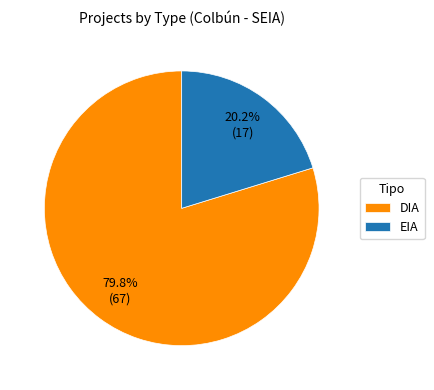

To the nearest percent, what is the combined percentage of EIA and DIA?

100%